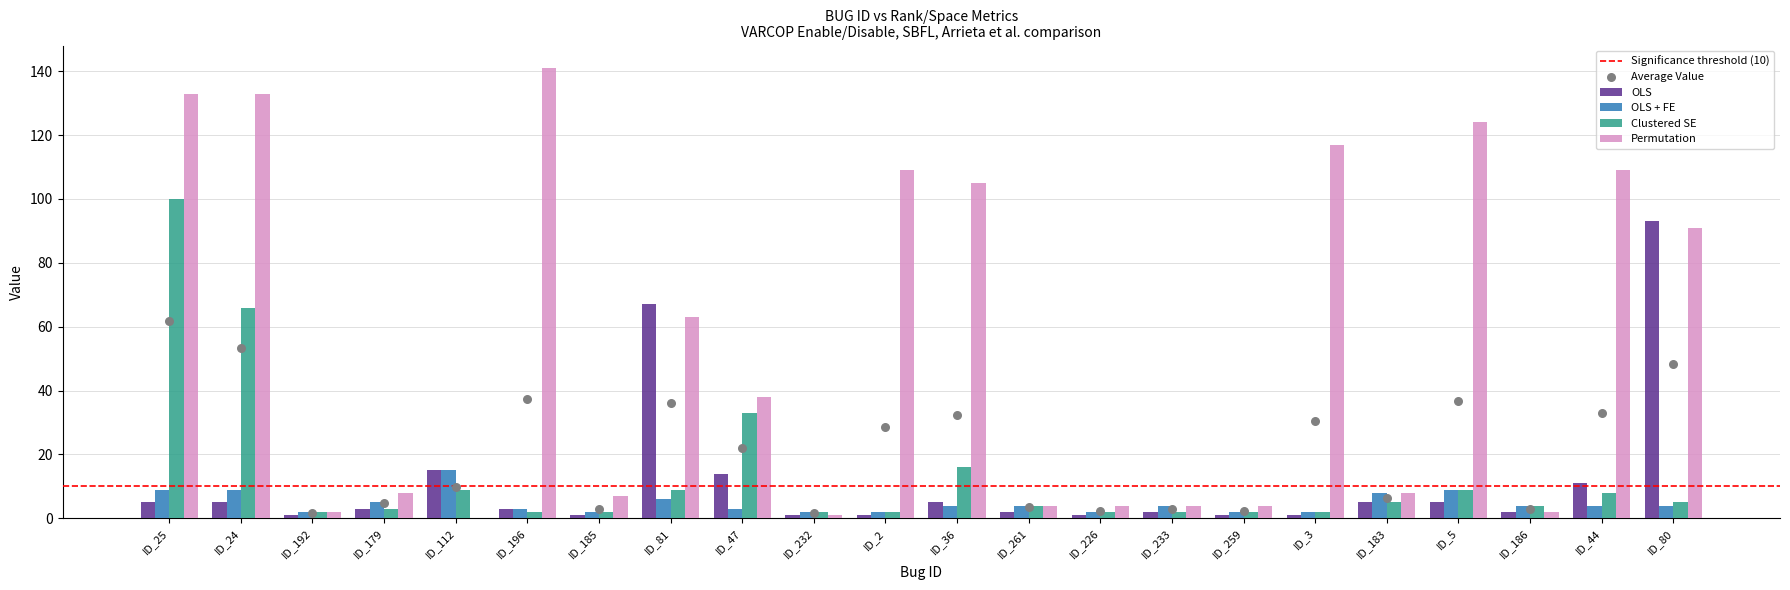

Is the value of Clustered SE at ID_5 greater than the value of OLS at ID_232?

Yes